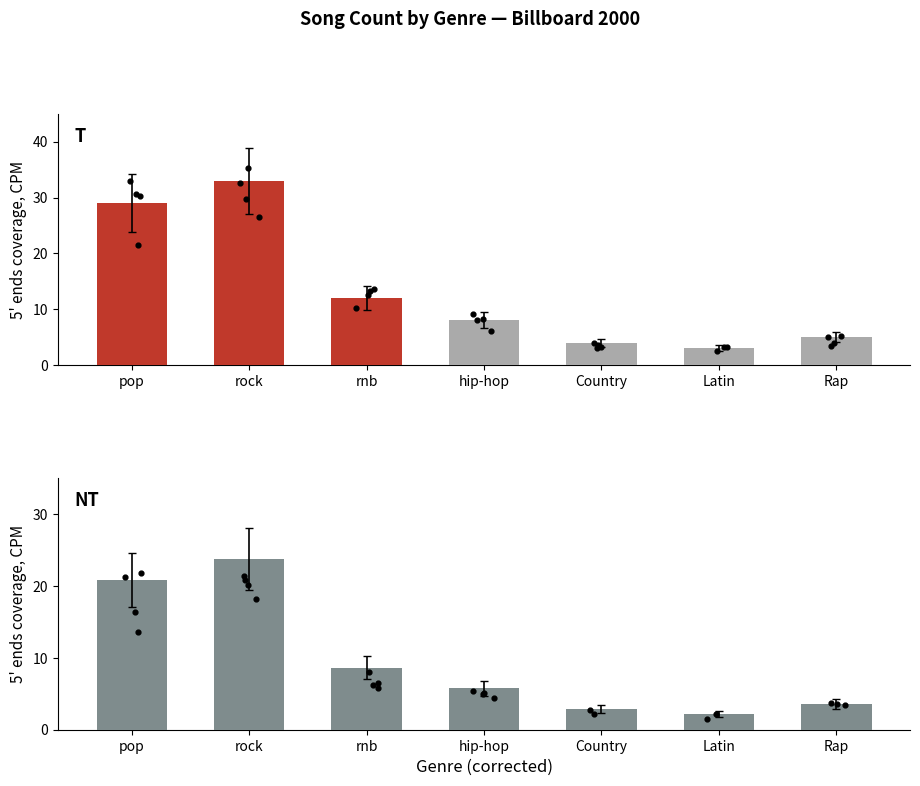

At which category is the sum across all series the highest?

rock